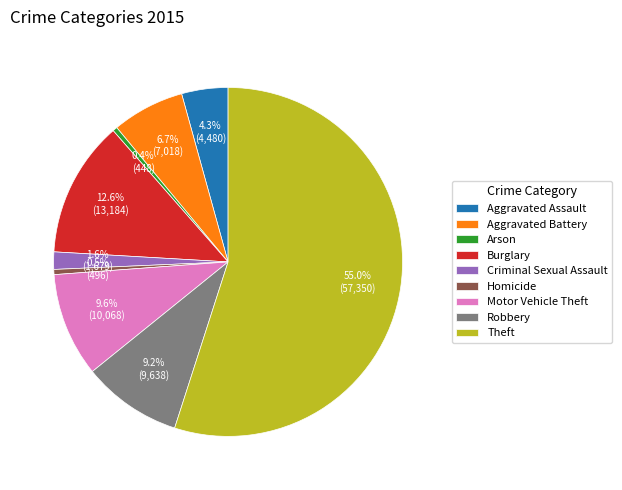

What is the largest slice in the pie chart?

Theft